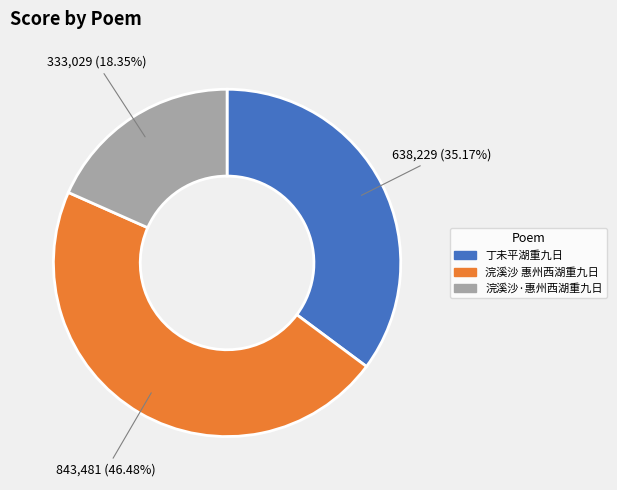

What is the total percentage of 浣溪沙·惠州西湖重九日 and 丁未平湖重九日?

53.5%